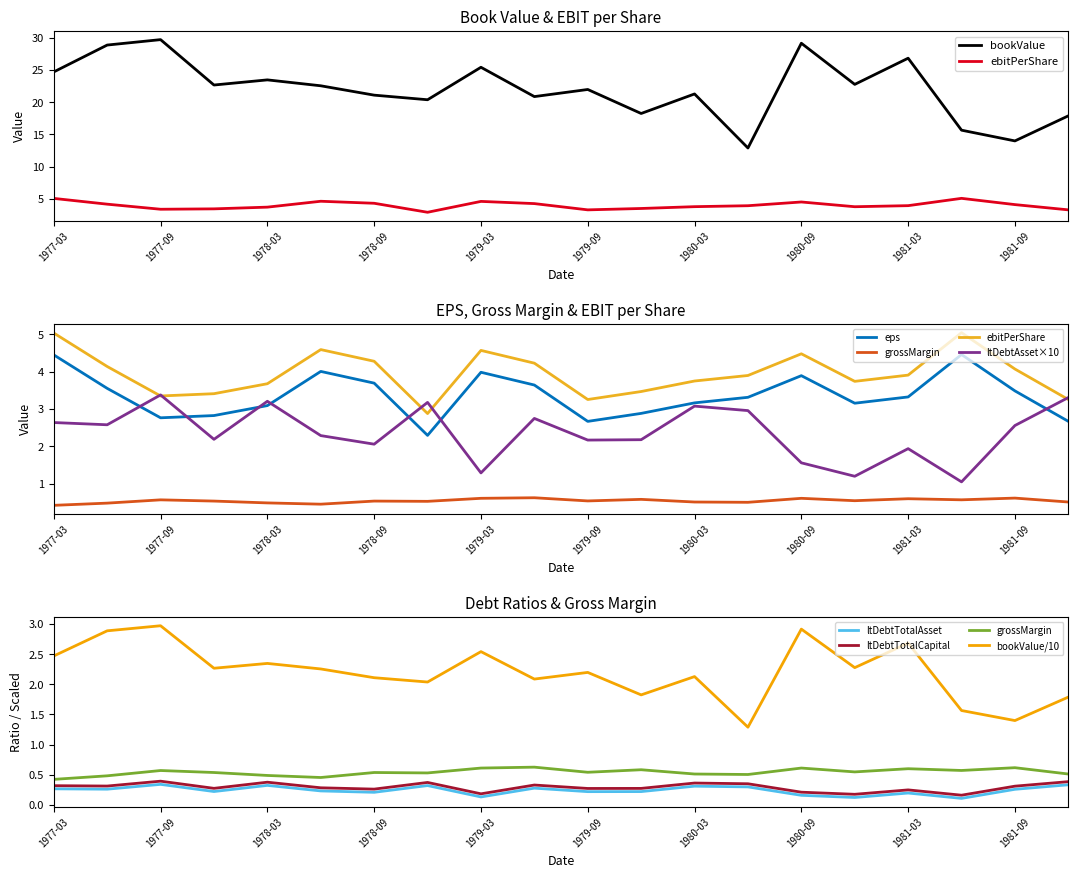

True or false: ebitPerShare has a value of 3.7 at 1980-12-31.

True